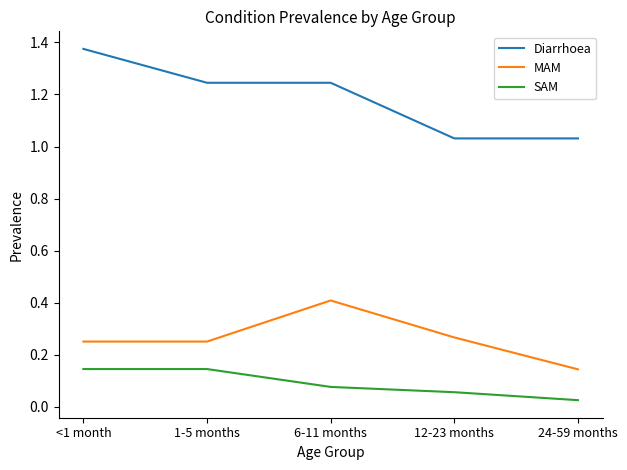

Which series has the largest range (max minus min)?

Diarrhoea